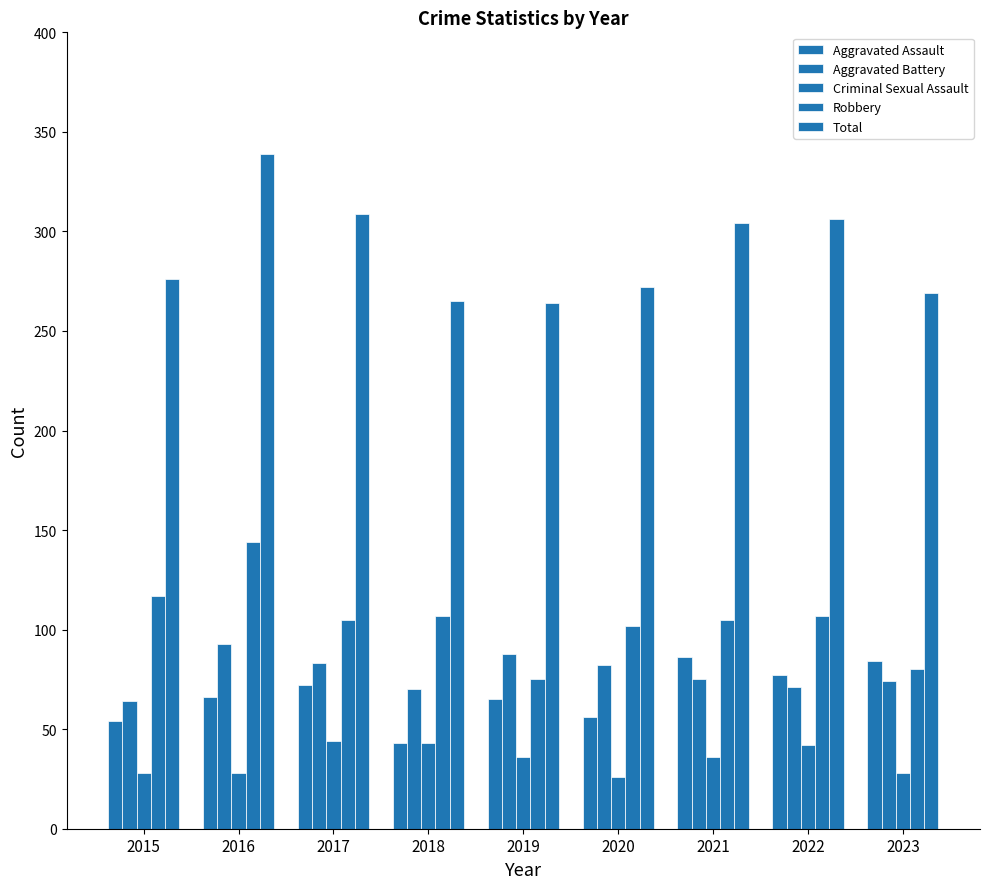

Which series has the widest spread of values?

Total